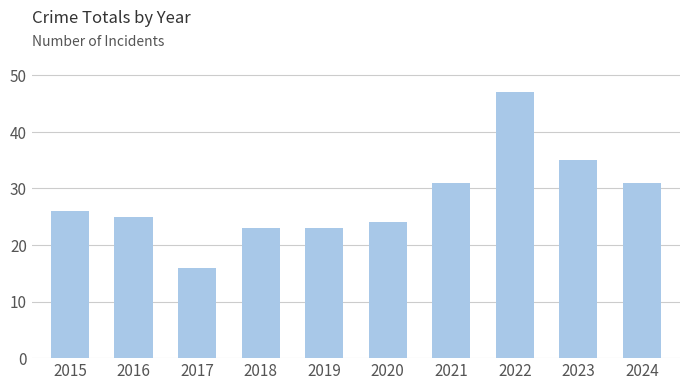

What is the value of the 7th bar from the left?

31